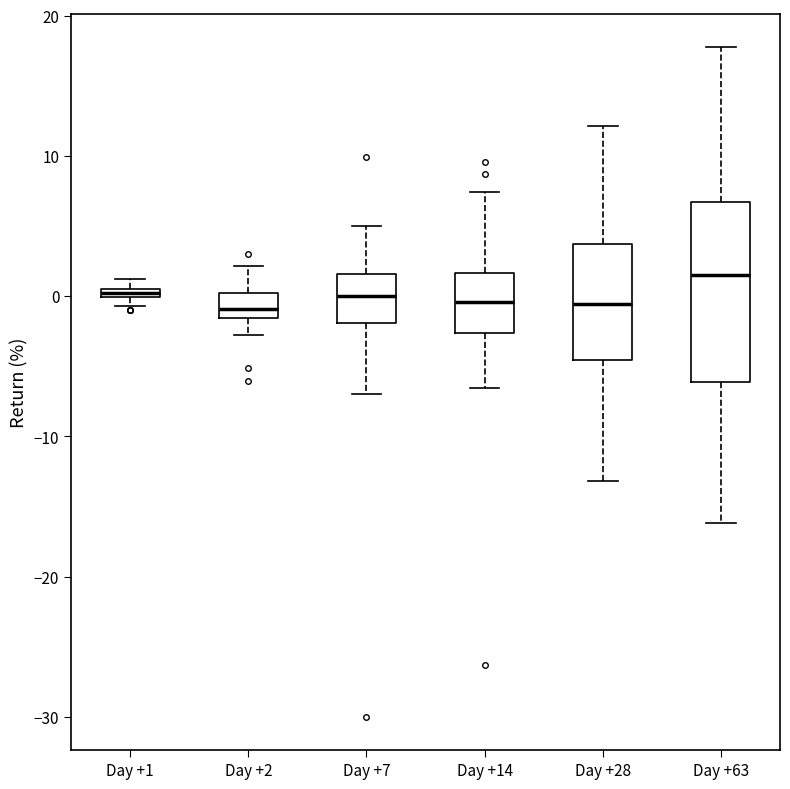

Comparing the boxes themselves (not the whiskers), which one is the tallest?

Day +63